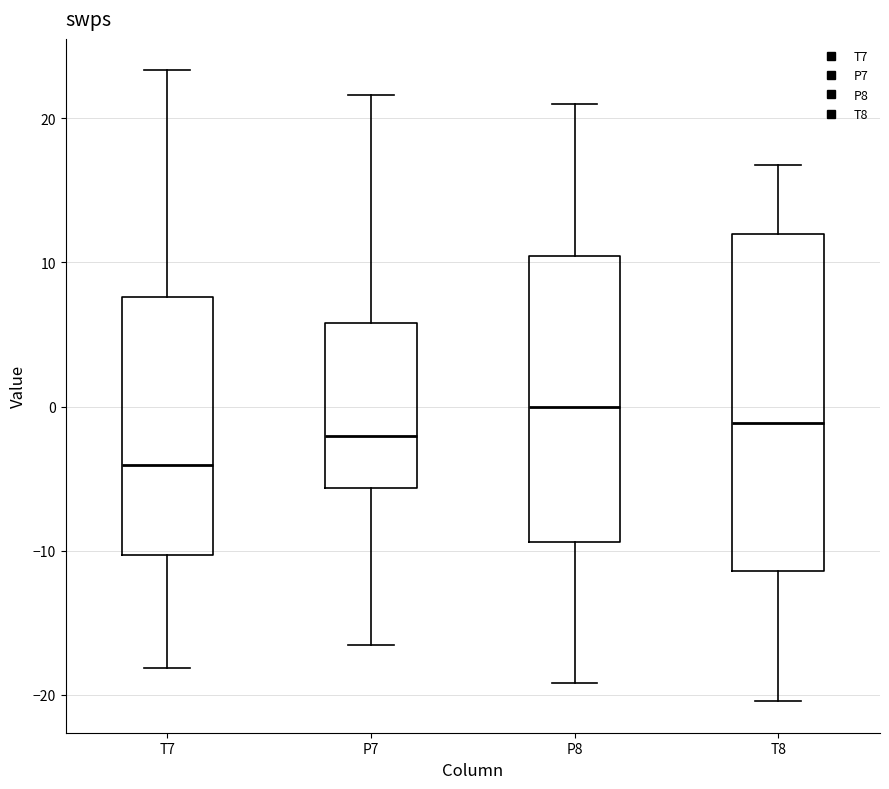

Which box has the highest median line?

P8